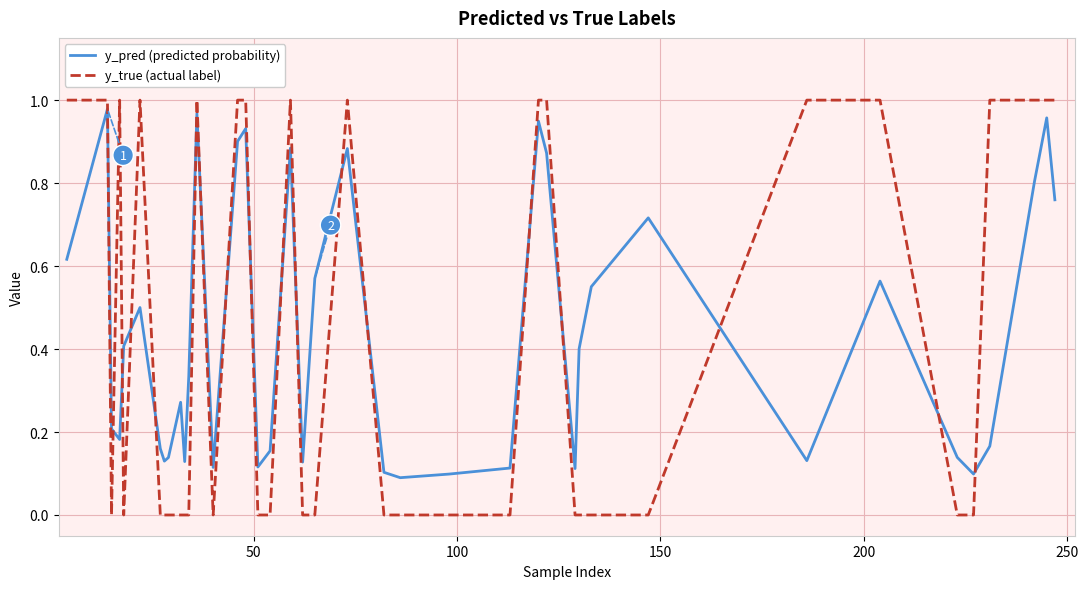

True or false: y_pred (predicted probability) and y_true (actual label) cross at least once.

True